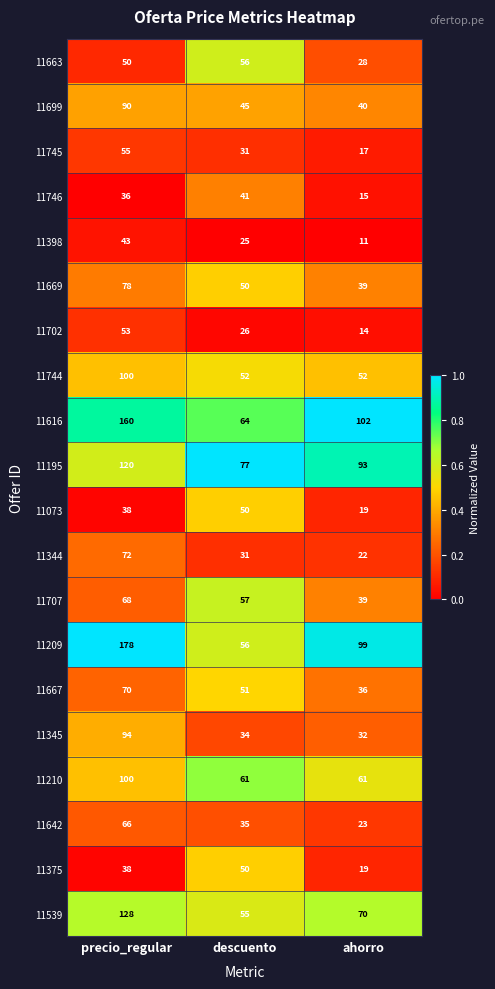

Which series changed the most between descuento and ahorro?

11209